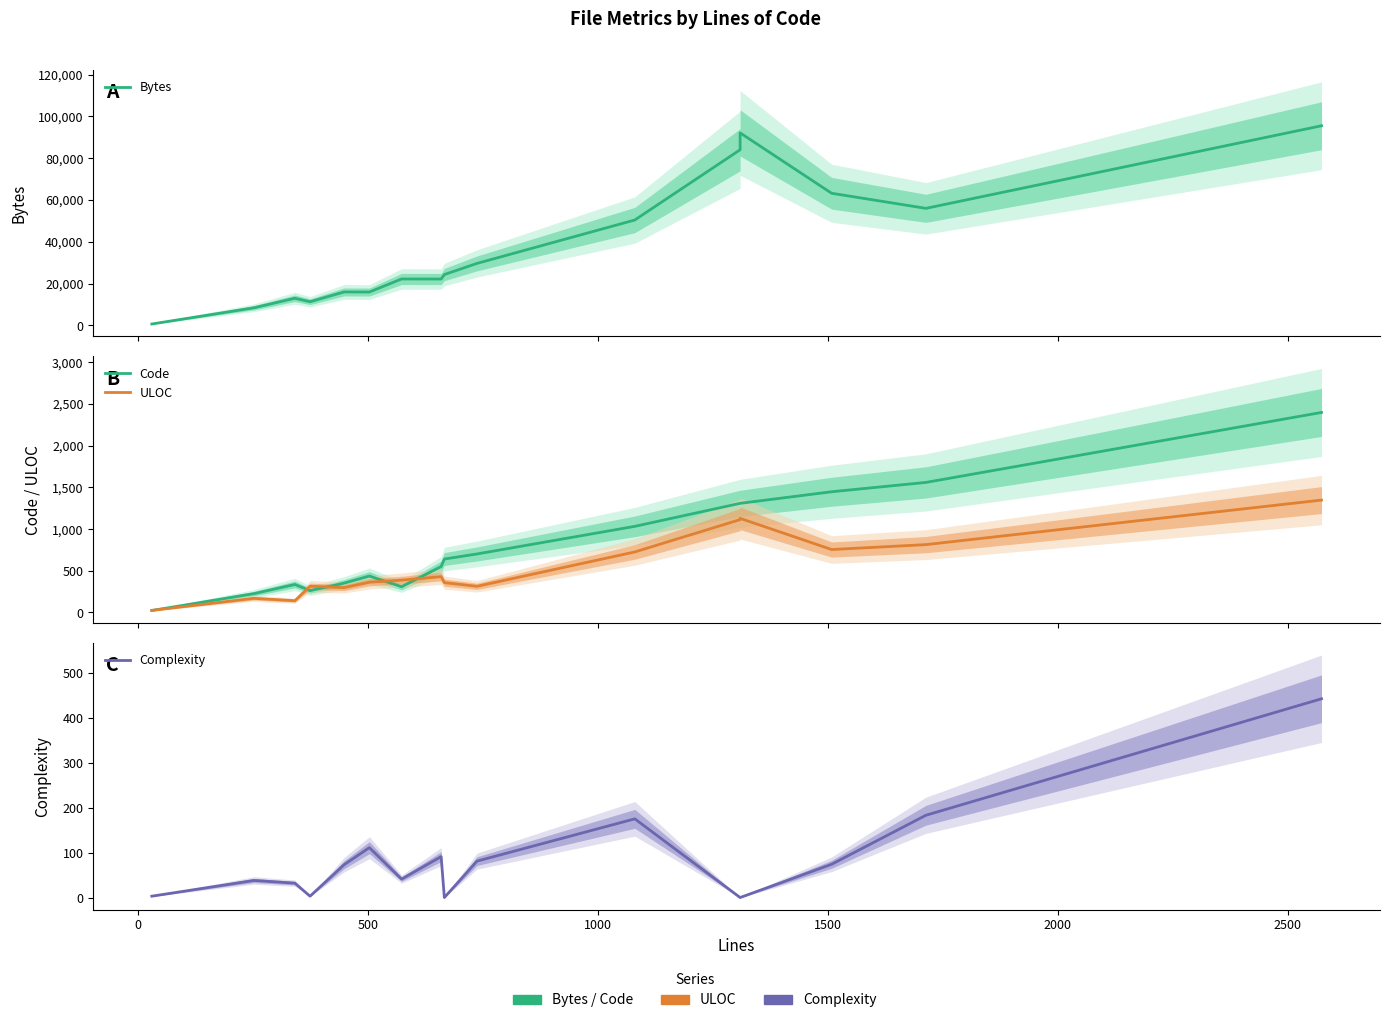

How many categories are shown in the chart?

16